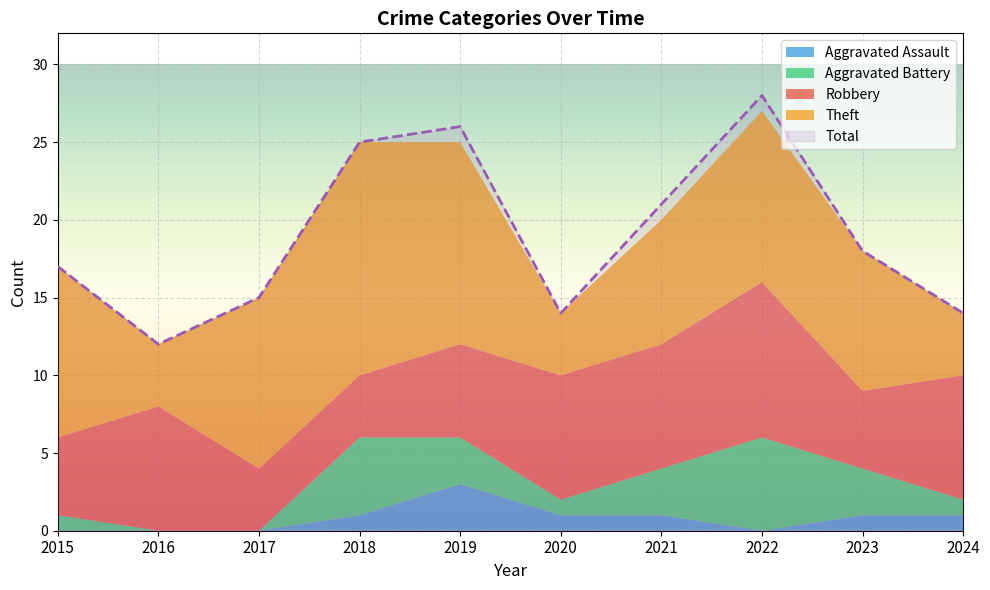

True or false: Aggravated Assault and Robbery intersect in this chart.

False